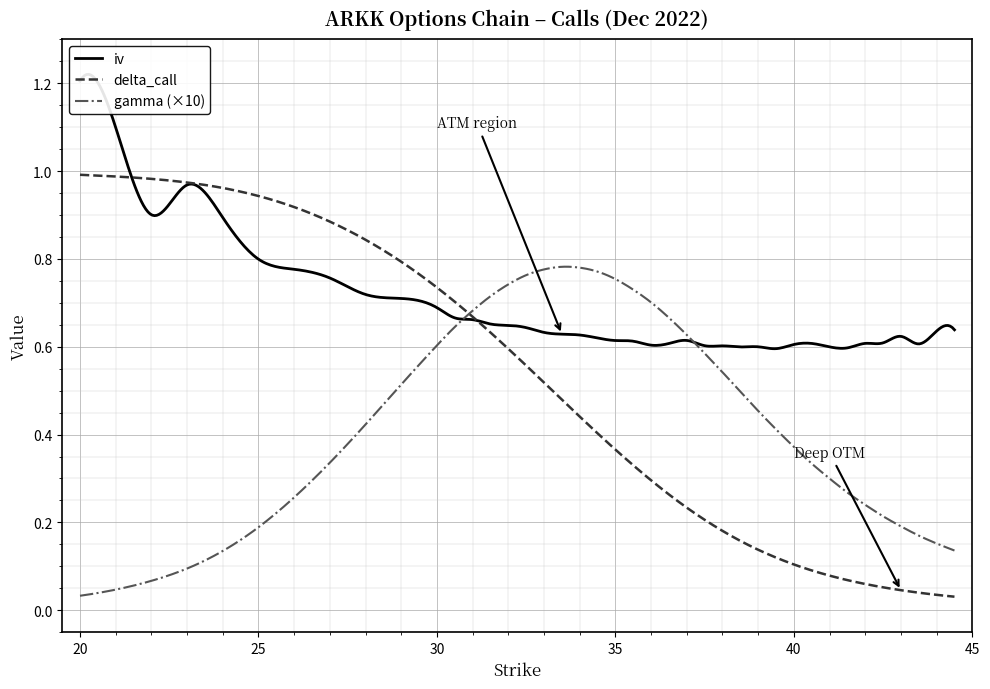

What are all the series names shown in the legend?

iv, delta_call, gamma